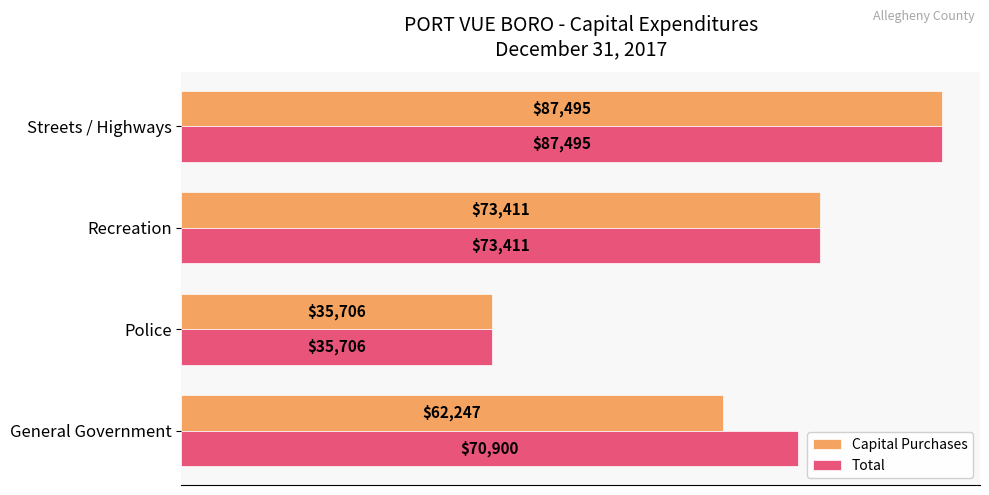

What is the difference between the Capital Purchases values at General Government and Recreation?

11164